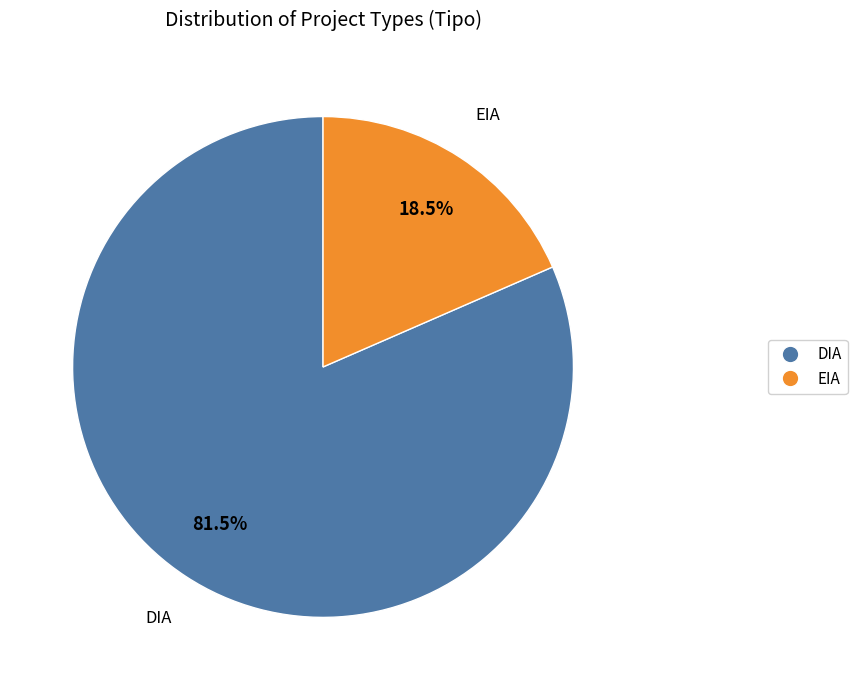

Count the number of slices in the pie.

2